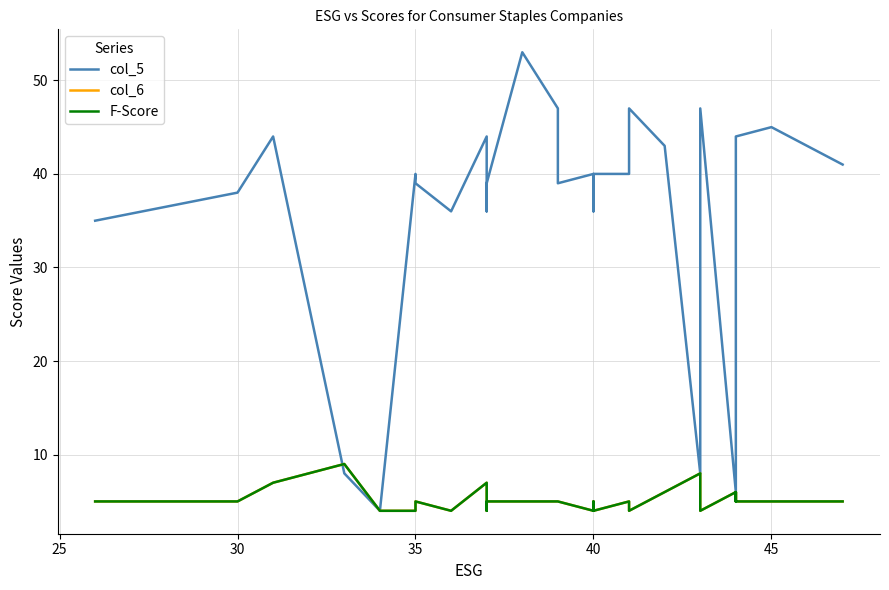

What is the value of the col_5 point at the 30th from the left?

41